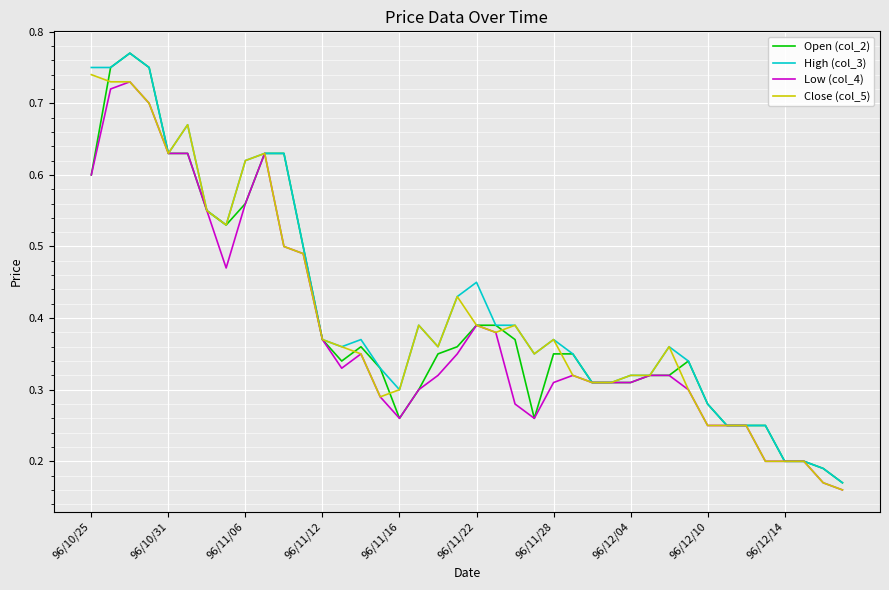

True or false: Low (col_4) has more than 1 interior local peaks.

True